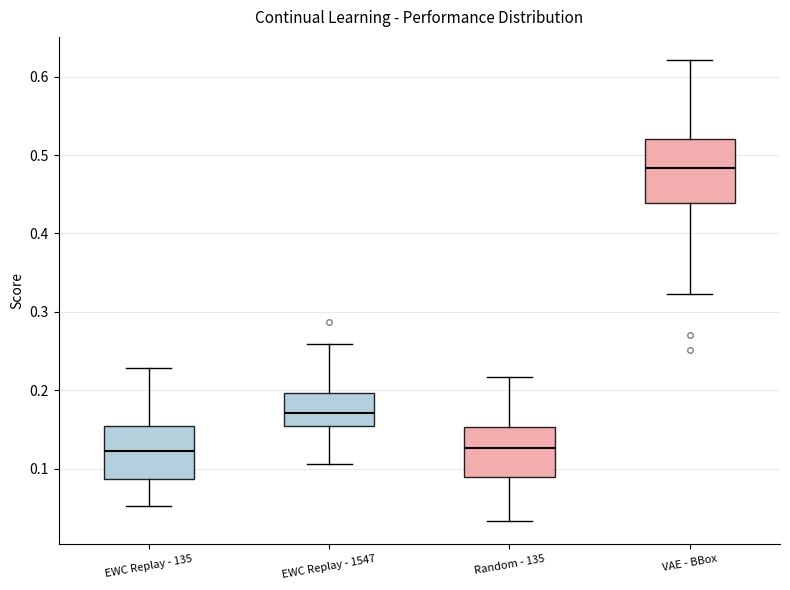

Comparing the boxes themselves (not the whiskers), which one is the tallest?

VAE - BBox